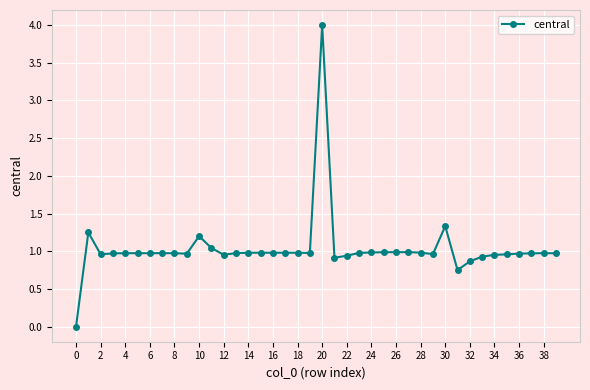

What is the greatest value displayed?

4.0